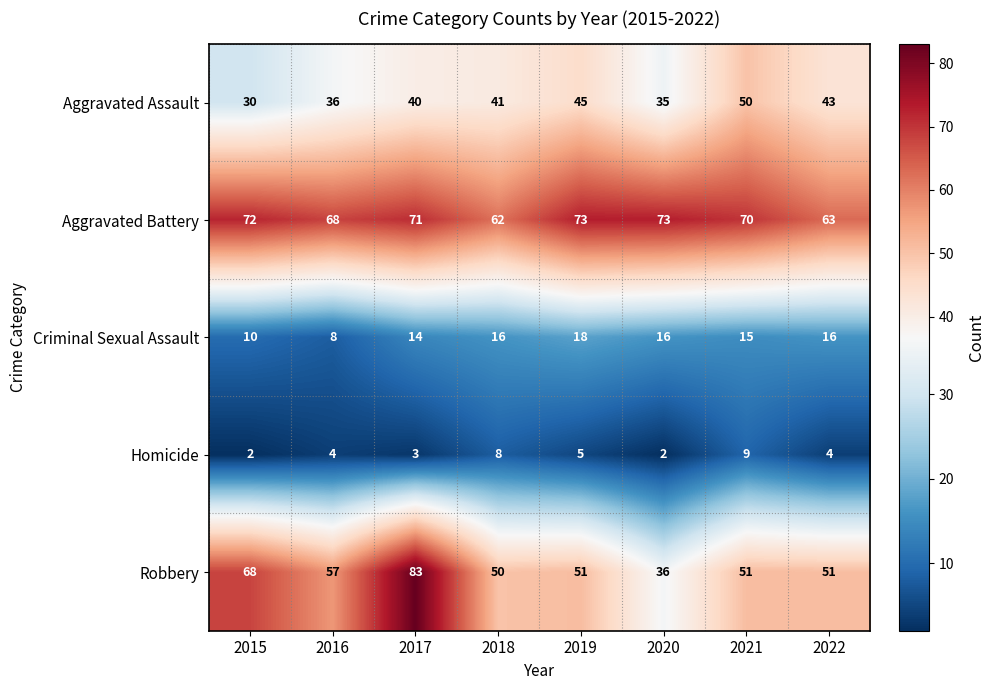

List the series in order of their peak value, highest first.

Robbery, Aggravated Battery, Aggravated Assault, Criminal Sexual Assault, Homicide